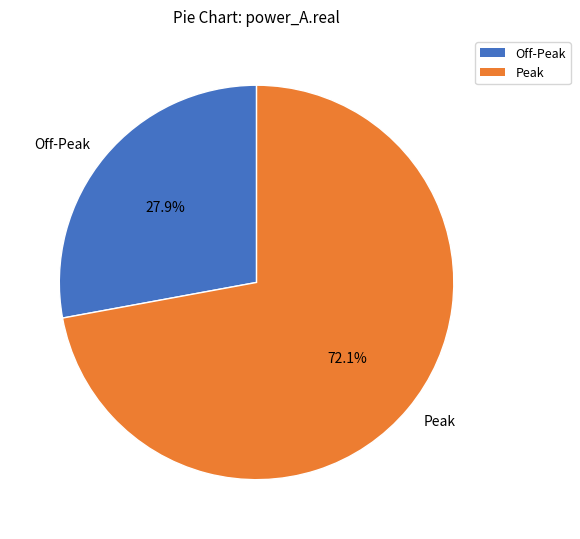

Which has a higher value, Off-Peak or Peak?

Peak